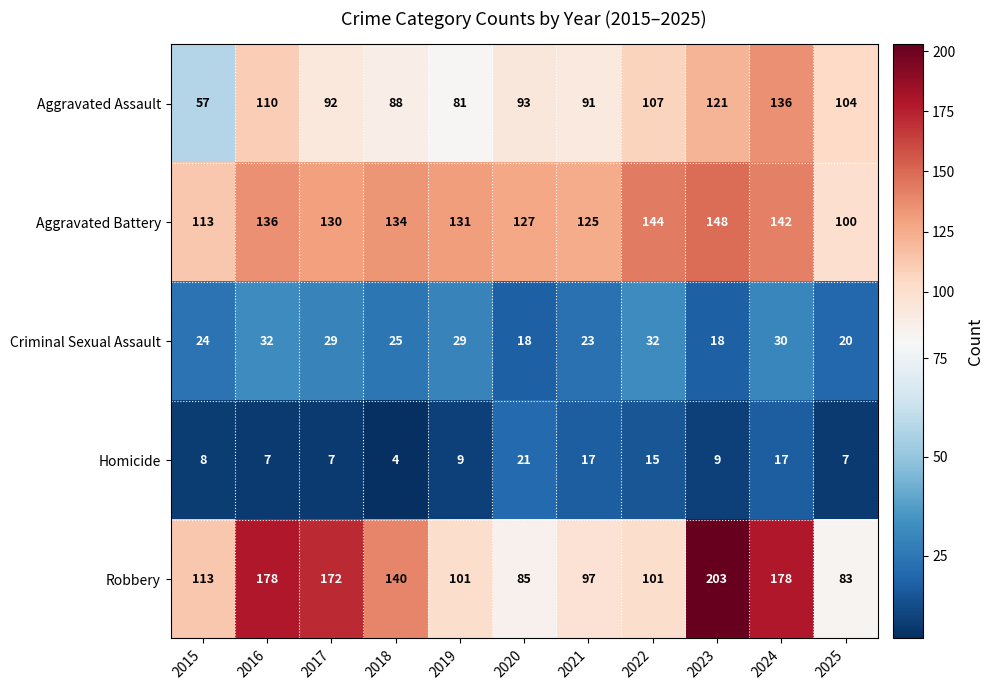

What is the spread (max minus min) of values at 2019?

122